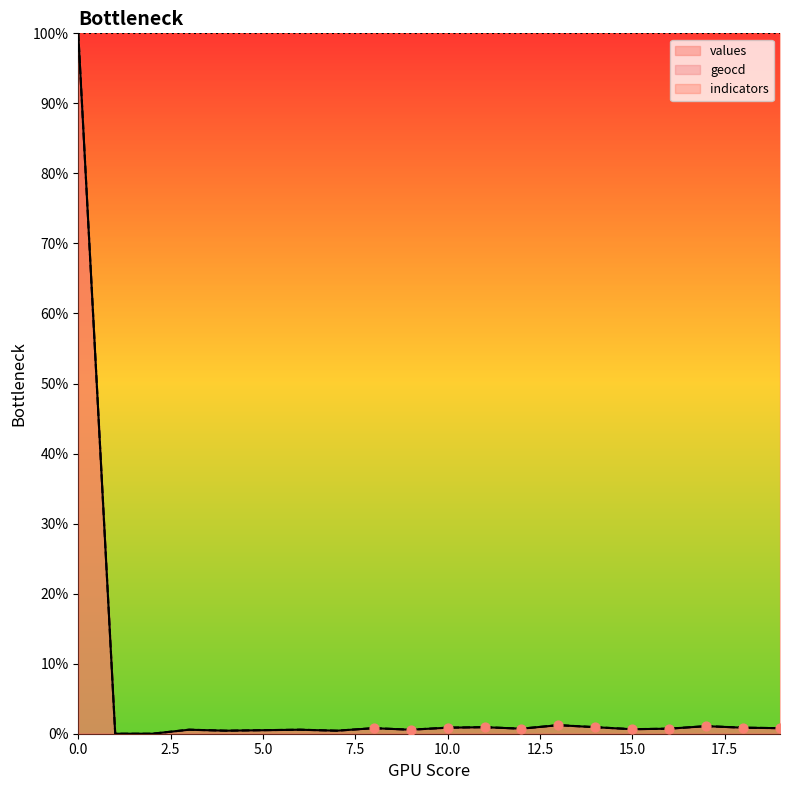

Which series has the largest Y range (max minus min)?

values